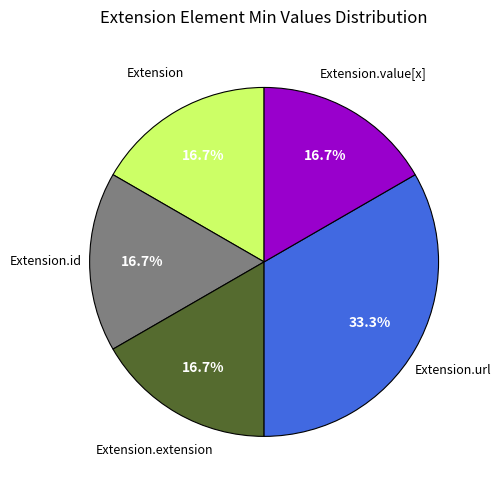

Is there any slice that represents more than half of the pie?

No